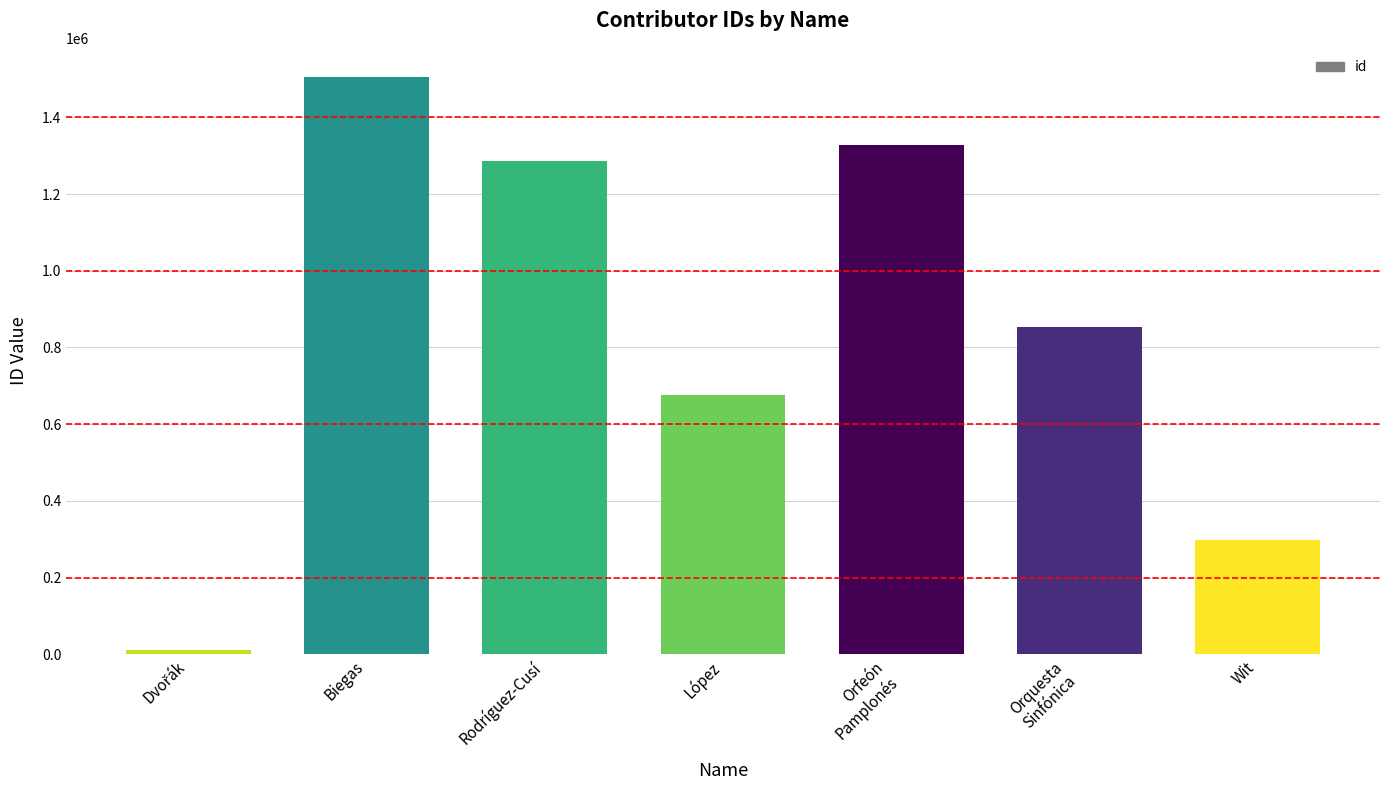

How many bars are there in total?

7